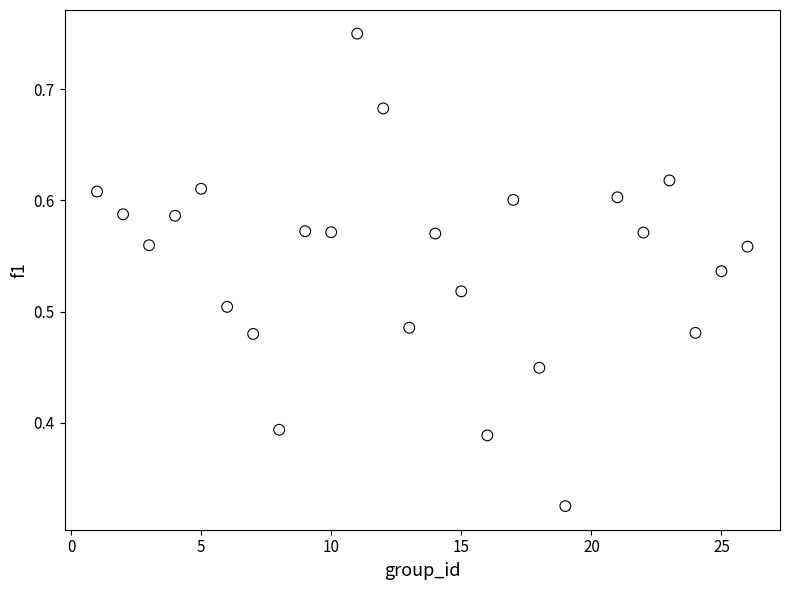

What is the range of X values (max minus min)?

25.0